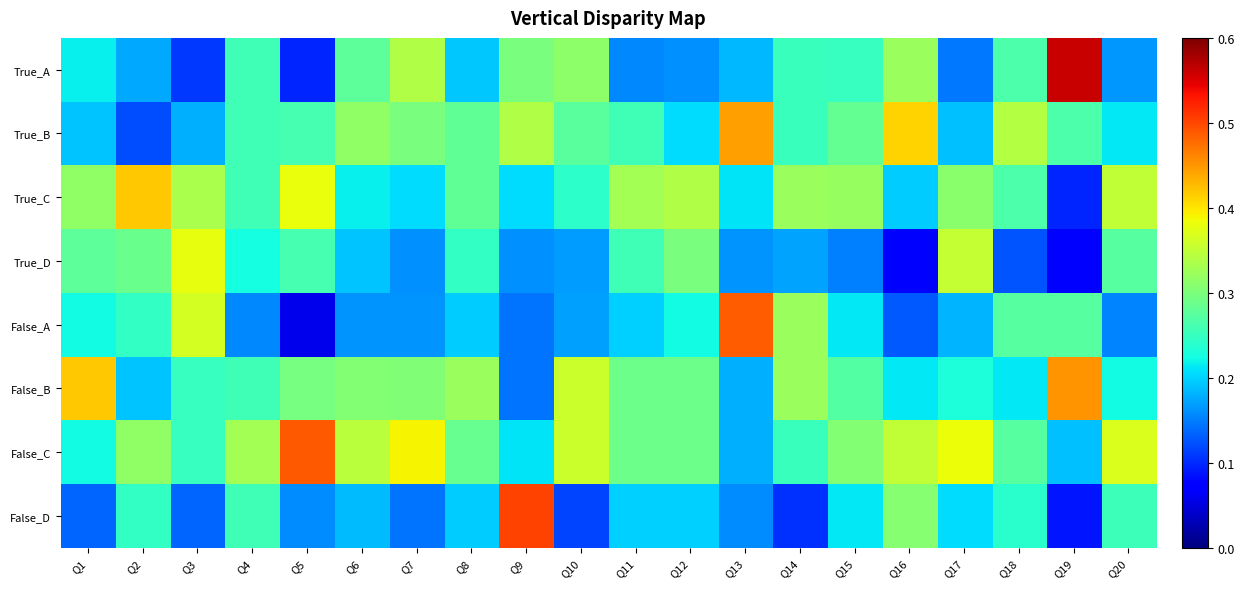

What is the difference between the highest and lowest values at Q14?

0.2